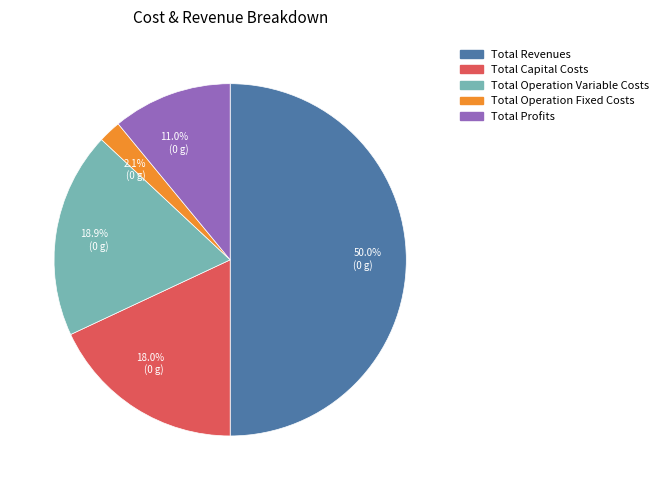

What portion of the pie excludes 2.1% (0 g)?

97.9%